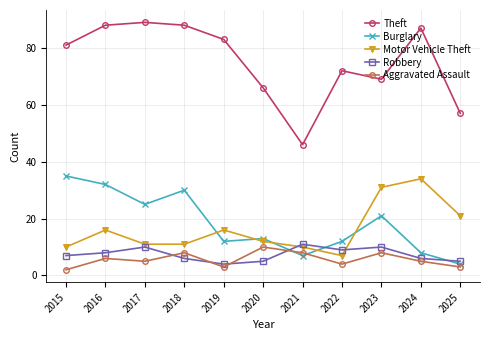

What is the spread (max minus min) of values at 2022?

68